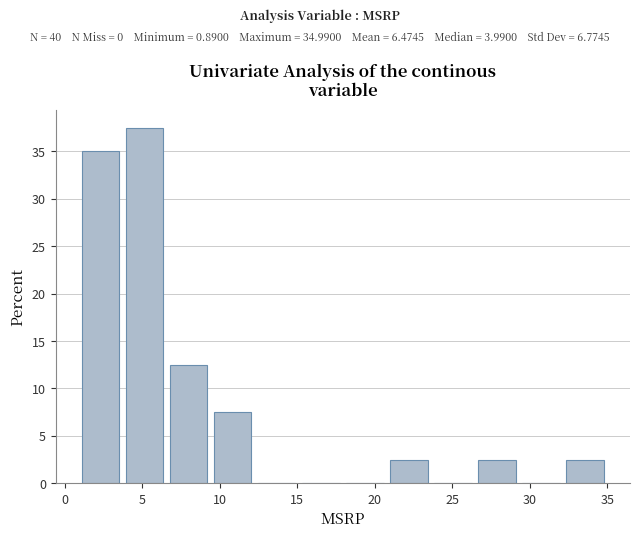

Which range on the x-axis has the tallest bar?

3.5 to 6.5